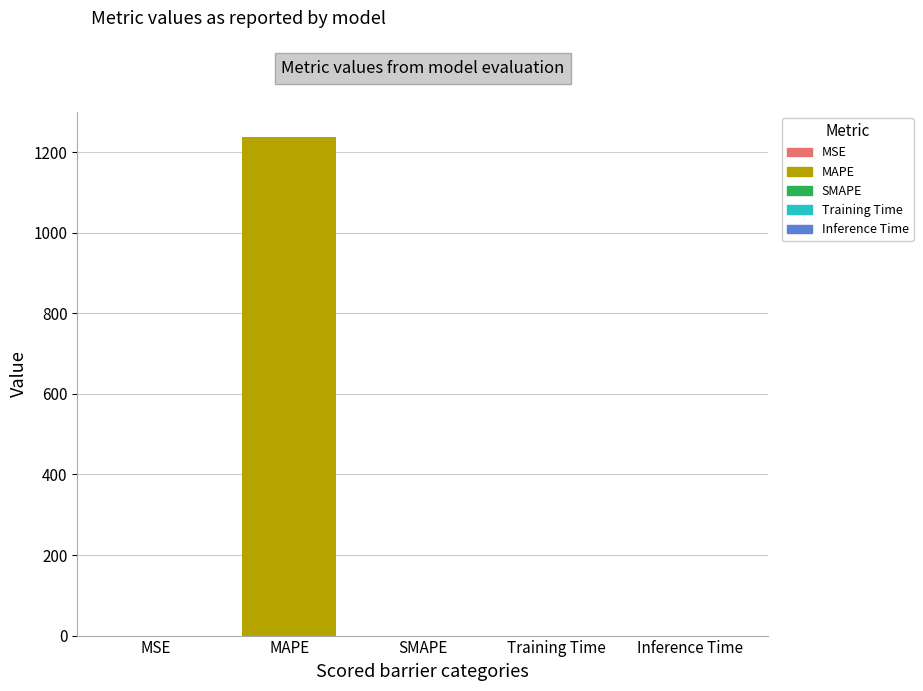

What is the difference between the maximum and second lowest values?

1238.3